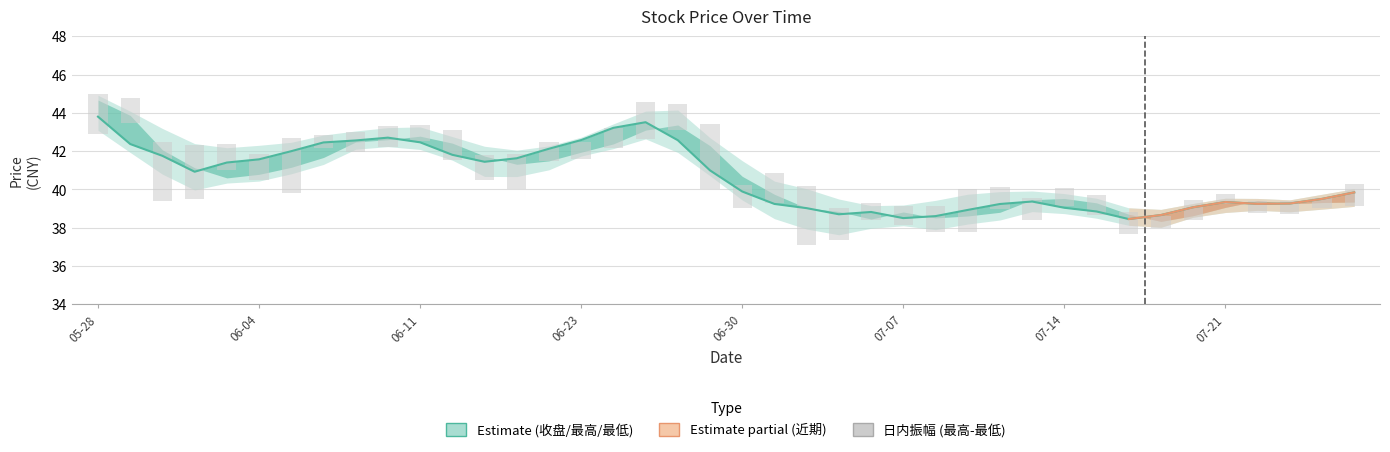

Reading left to right, transcribe all the data shown in this chart.

43.8	42.4	41.8	40.9	41.4	41.6	42.0	42.5	42.6	42.7	42.5	41.8	41.4	41.6	42.1	42.6	43.2	43.5	42.6	41.0	39.9	39.2	39.0	38.7	38.8	38.5	38.6	38.9	39.2	39.4	39.0	38.9	38.5	38.7	39.1	39.3	39.2	39.3	39.5	39.8